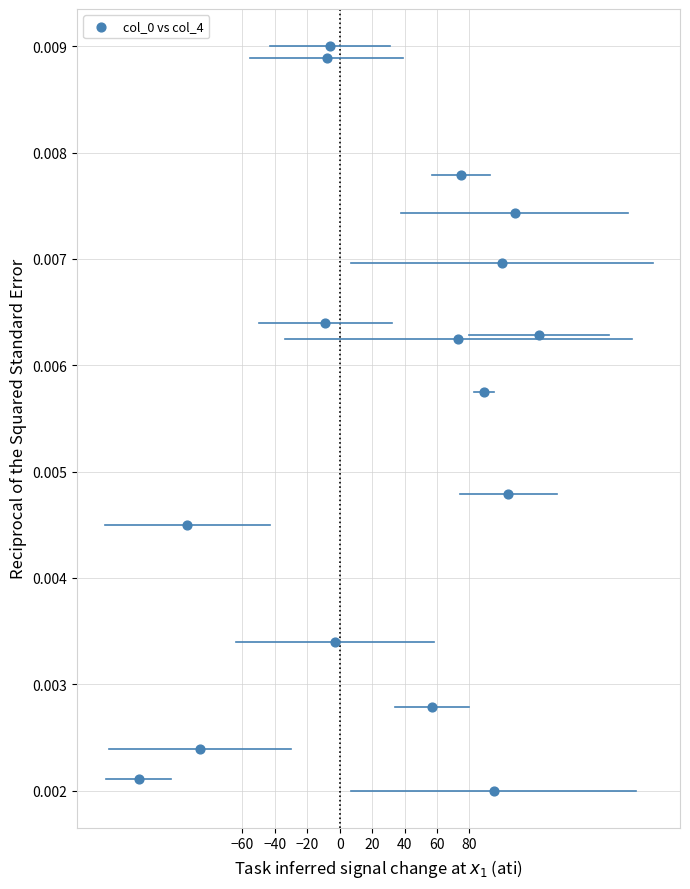

What is the range of X values (max minus min)?

247.0